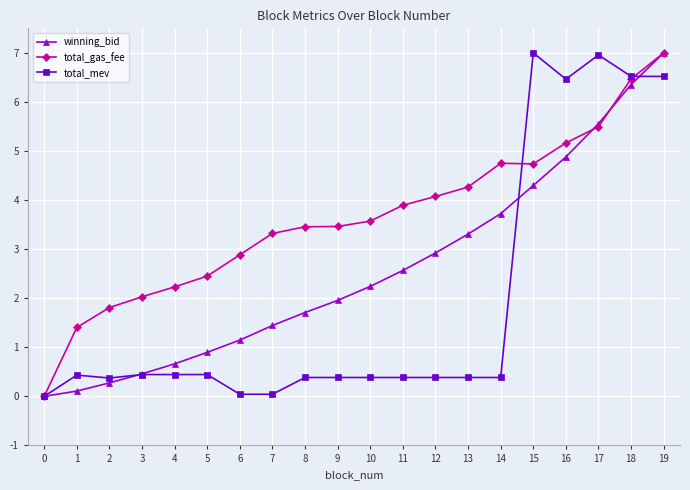

Is it true that winning_bid equals 2.2 at 10?

True